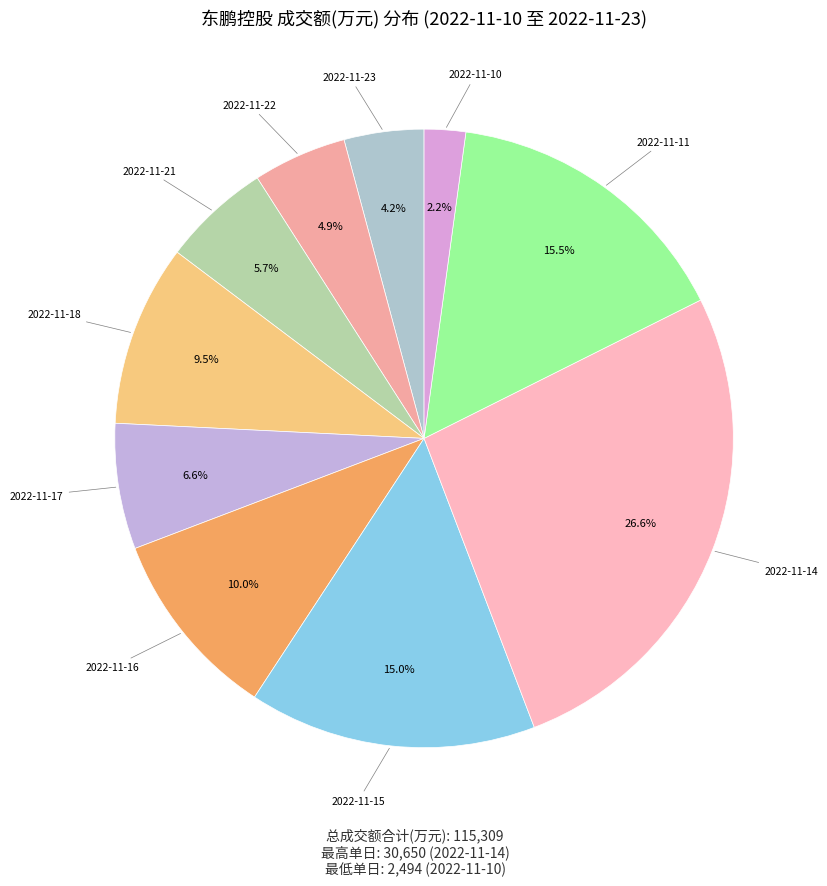

Rank the categories by value from highest to lowest.

2022-11-14, 2022-11-11, 2022-11-15, 2022-11-16, 2022-11-18, 2022-11-17, 2022-11-21, 2022-11-22, 2022-11-23, 2022-11-10